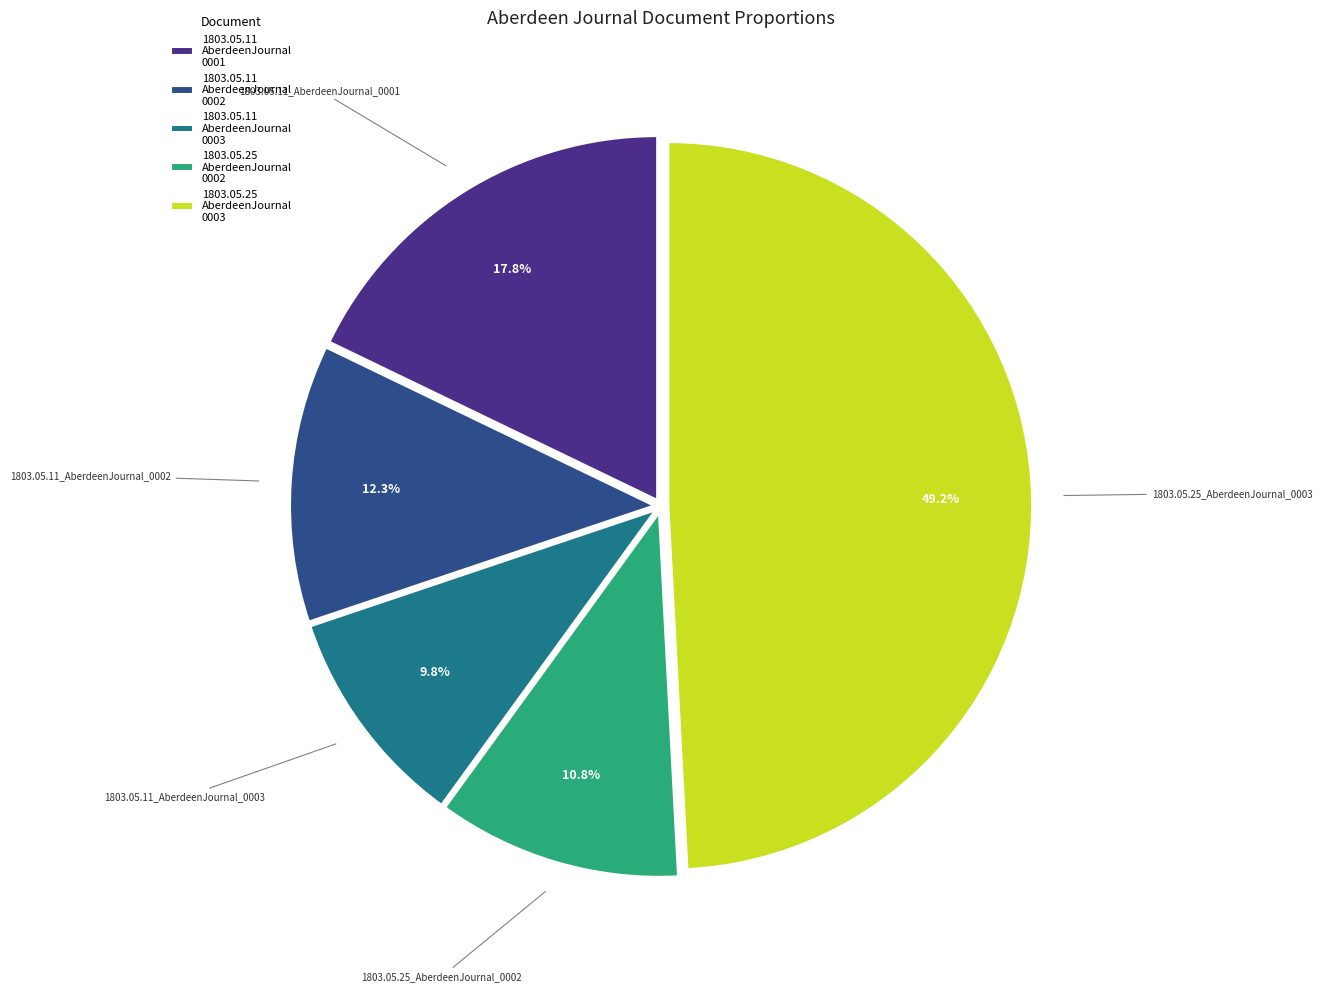

Which slice is the largest?

1803.05.25 AberdeenJournal 0003